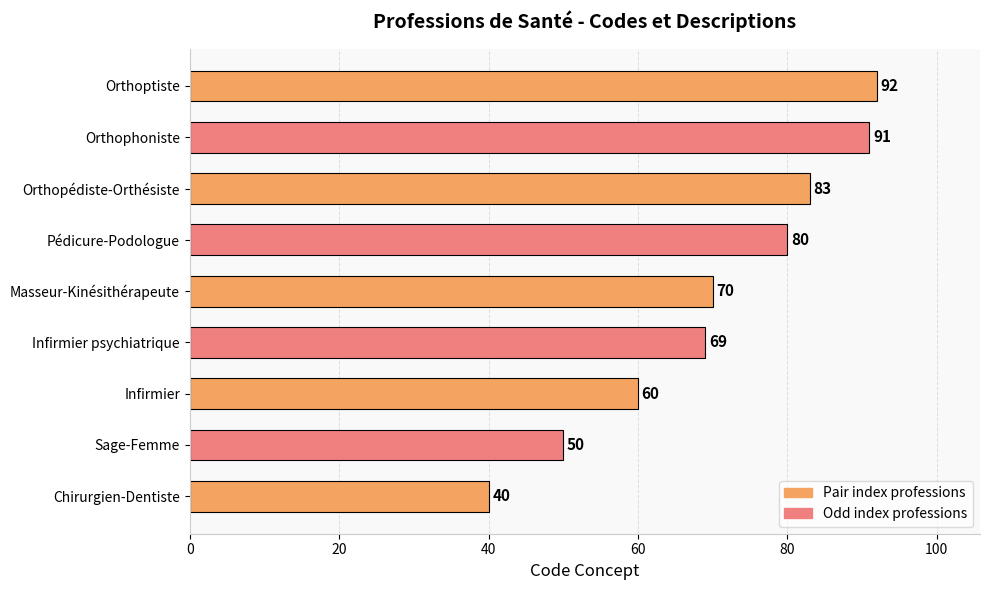

What value does the data have at Orthoptiste?

92